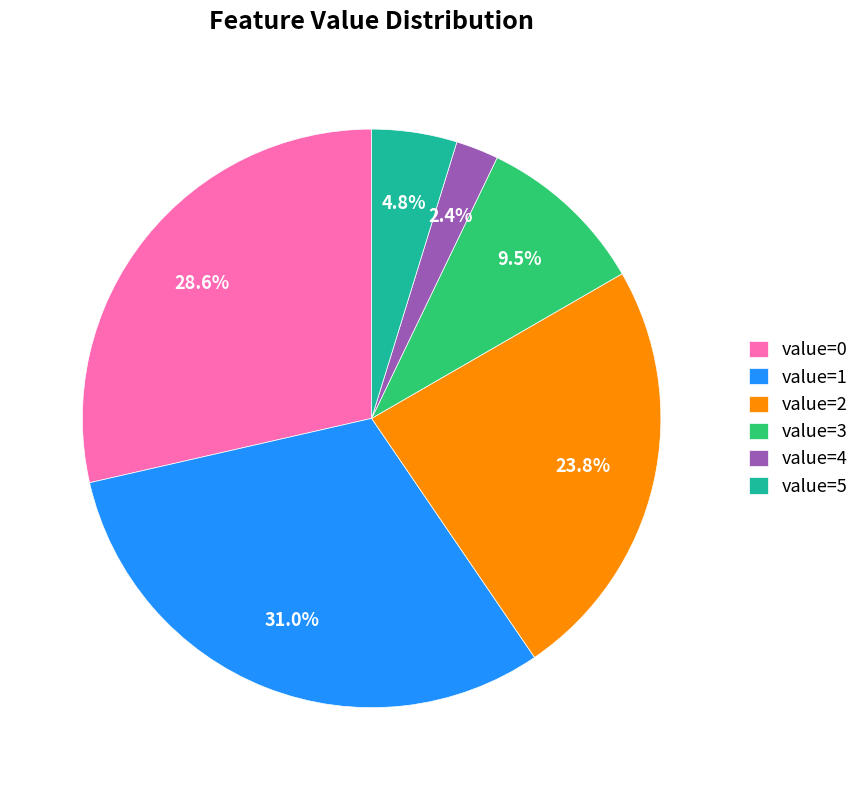

How many segments does this pie chart have?

6